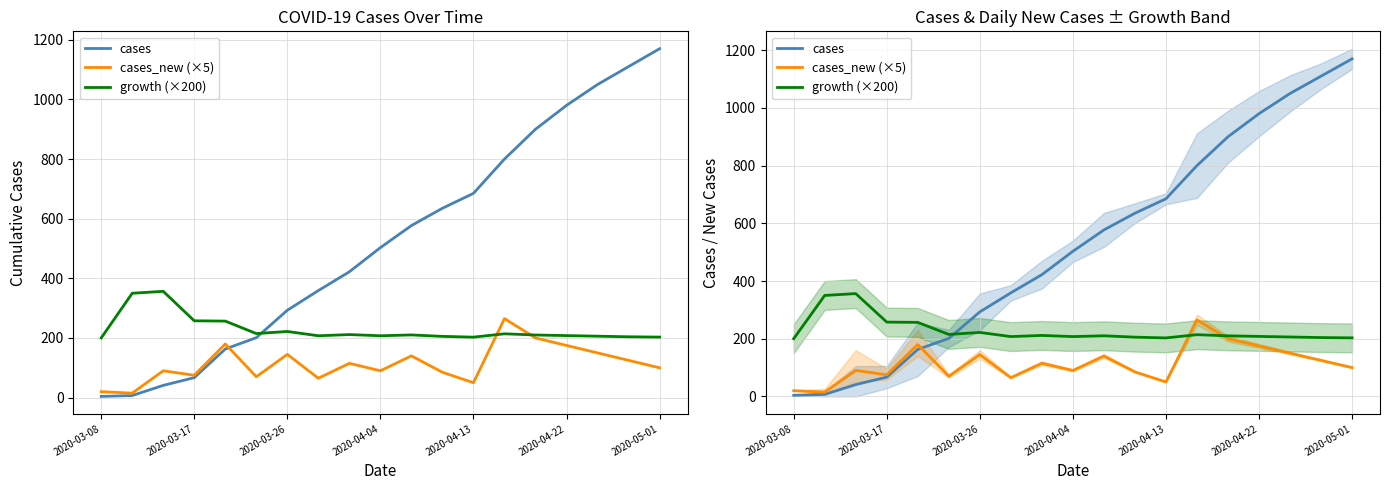

Is it true that growth (×200) equals 57.6 at 14?

False